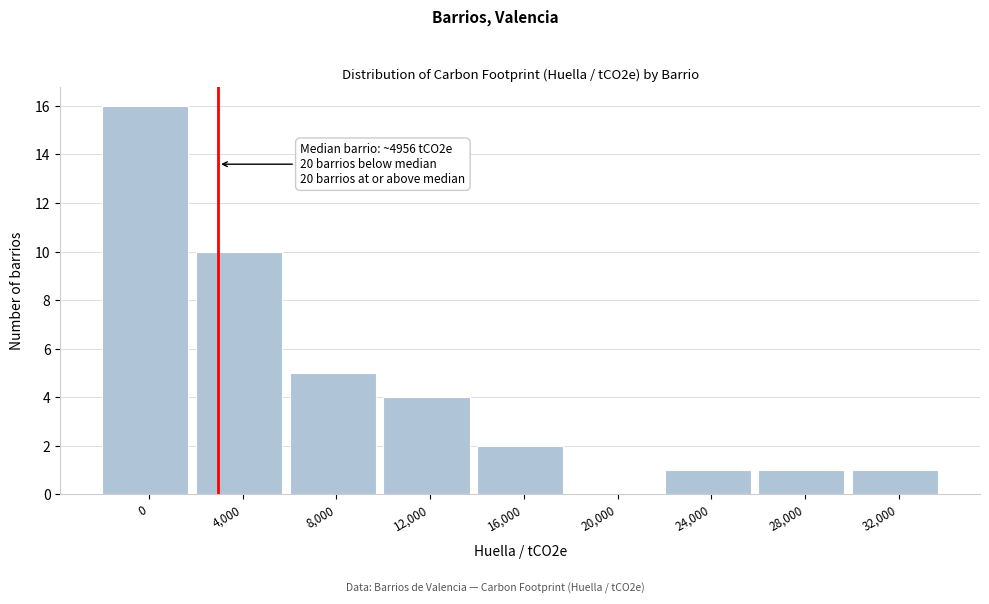

Reading right to left, what are all the values shown in this chart?

32,000=1	28,000=1	24,000=1	20,000=0	16,000=2	12,000=4	8,000=5	4,000=10	0=16